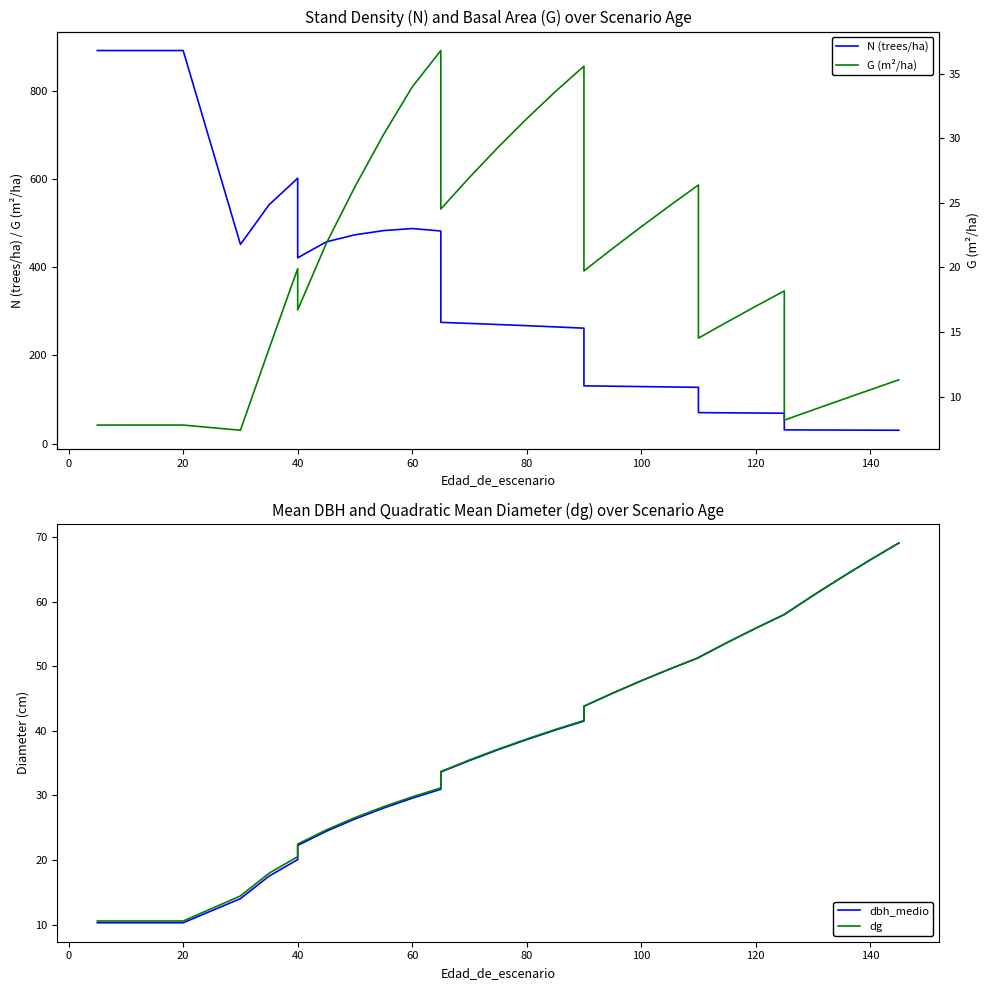

What is the maximum value shown in the chart?

891.3